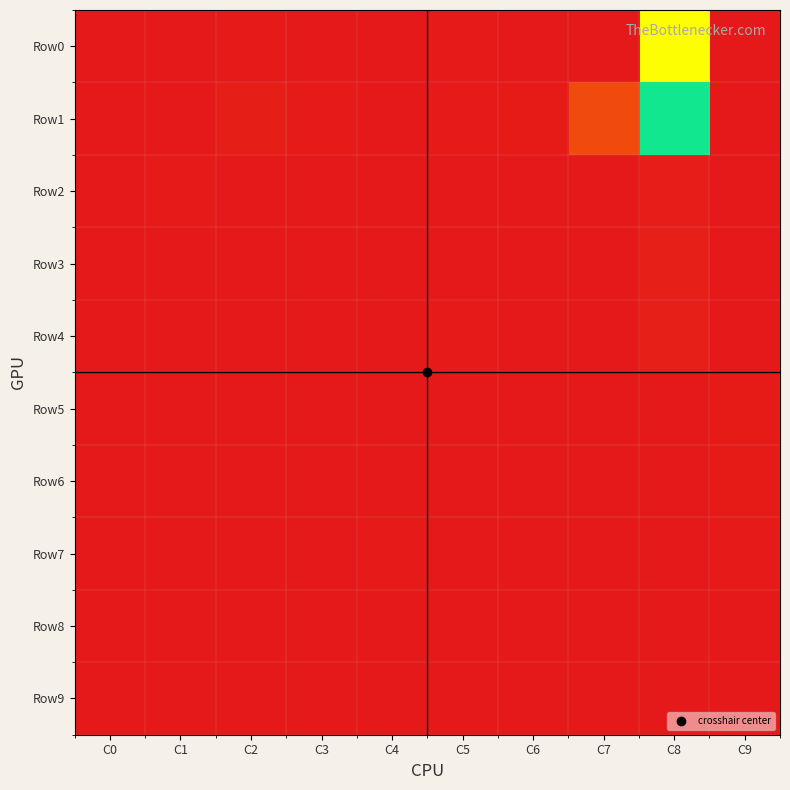

Which series has the largest range (max minus min)?

Row0